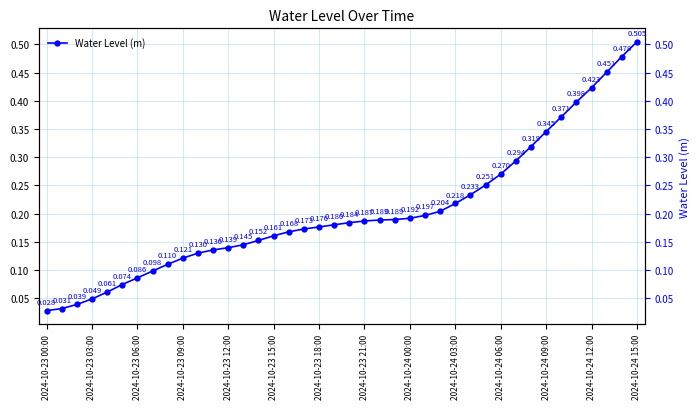

What is the value of the 18th point from the left?

0.2